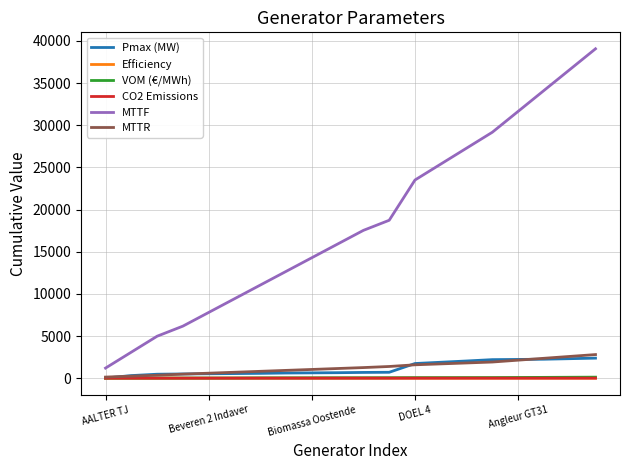

Which series has the largest range (max minus min)?

MTTF